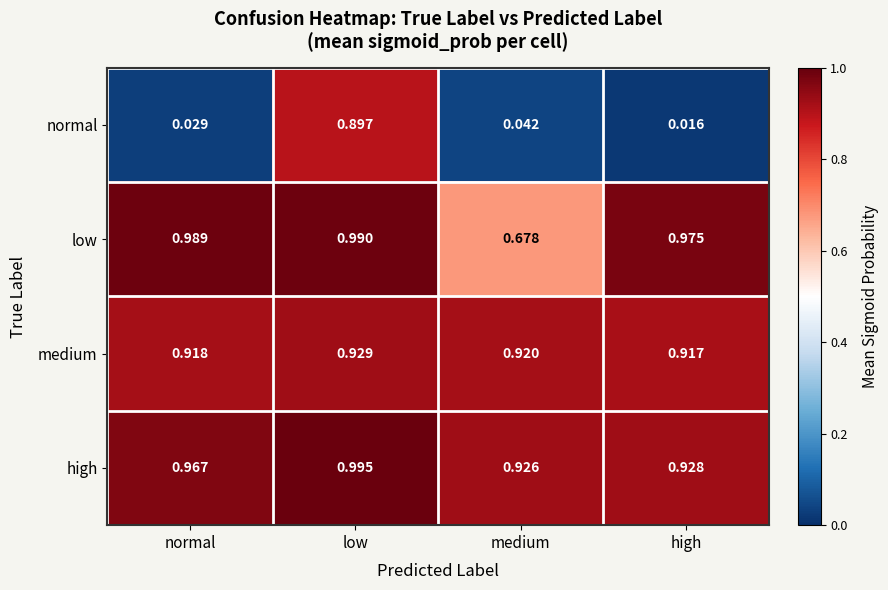

Which series has the widest spread of values?

normal